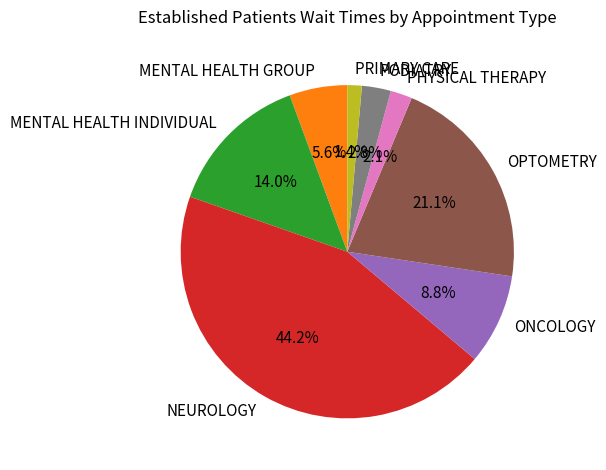

How many slices are in this pie chart?

8